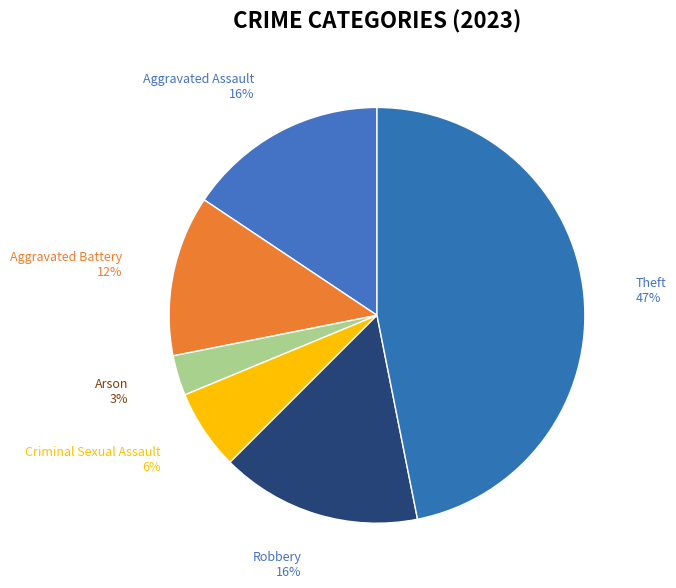

How many slices are in this pie chart?

6